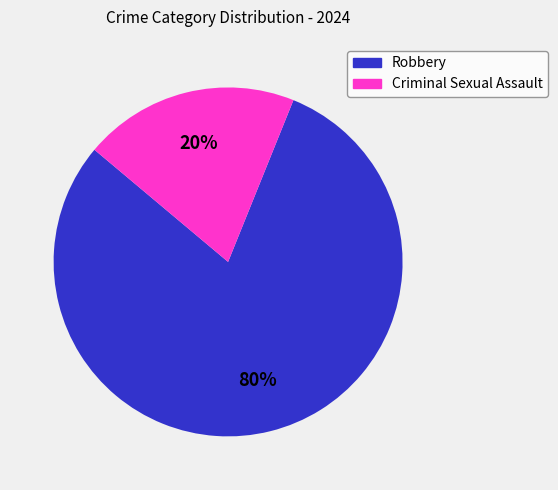

Is it true that Criminal Sexual Assault is 35% of the pie?

False